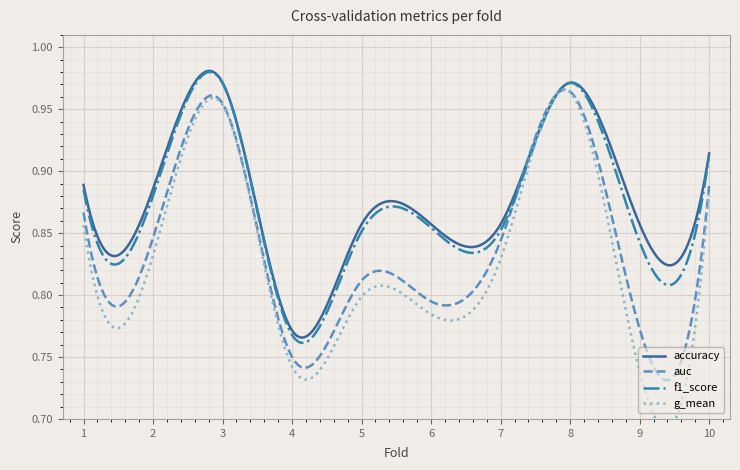

What is the value of the g_mean point at the 6th from the left?

0.8